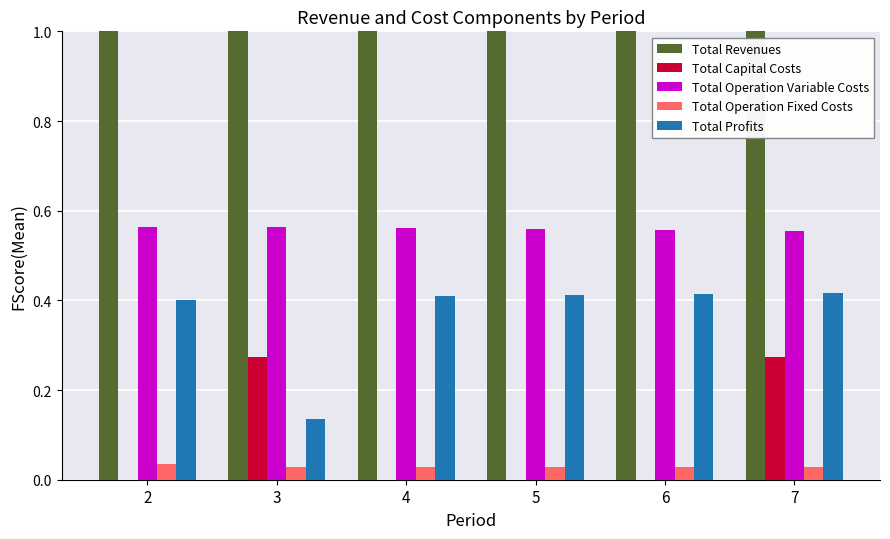

The Total Capital Costs series shows 0.0 at 6. True or false?

True